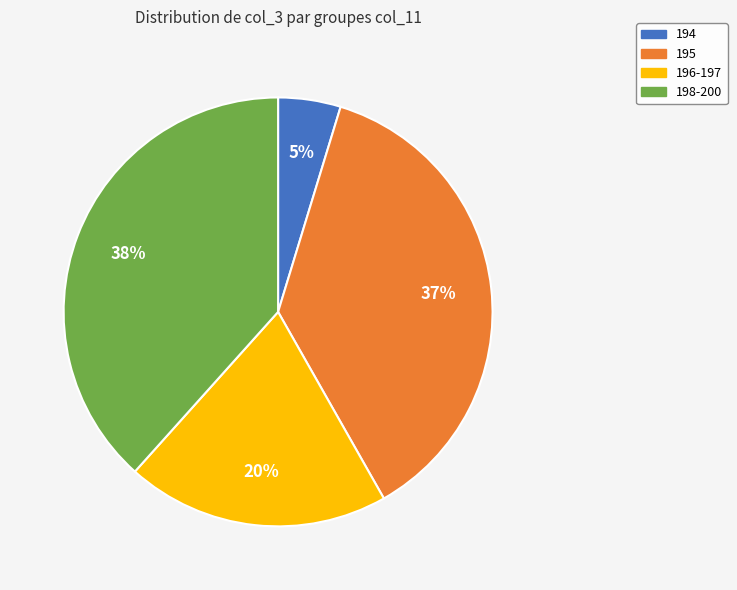

How many segments does this pie chart have?

4